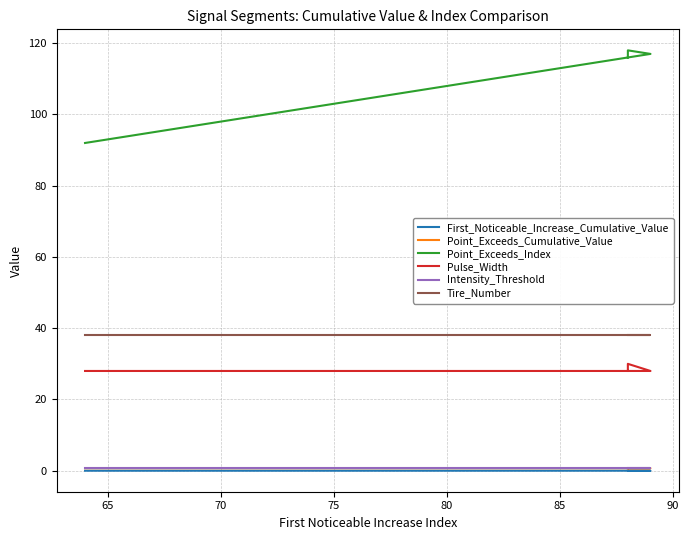

True or false: Pulse_Width has a value of 38.8 at 65.

False